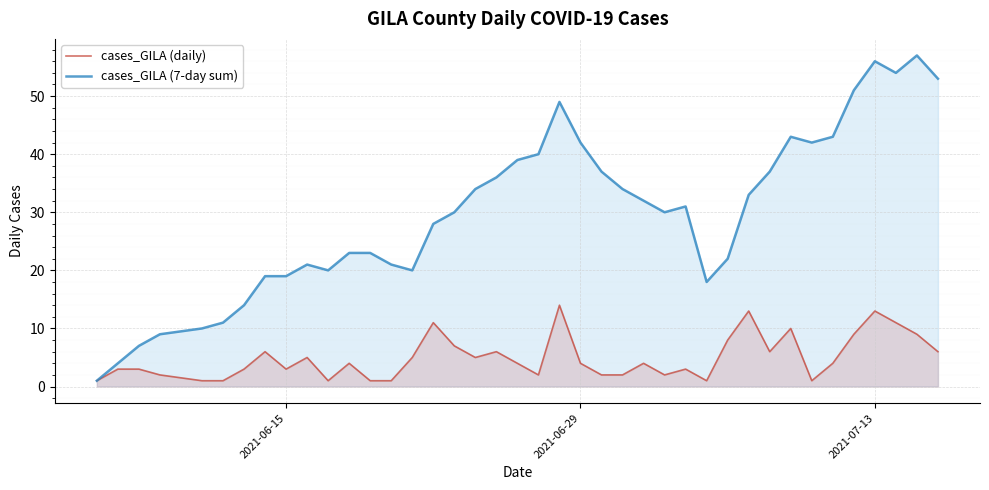

Does the chart display data point markers on the line(s)?

No